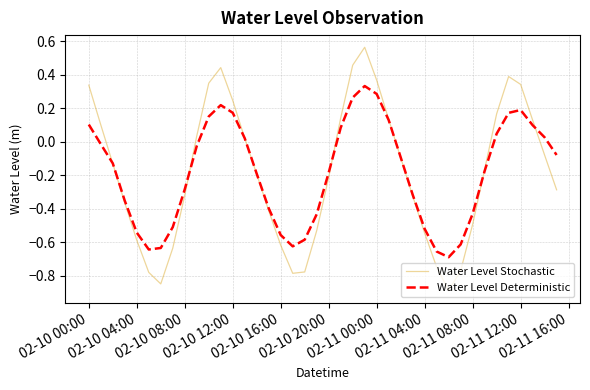

What is the sum of all Water Level Deterministic values?

-7.4